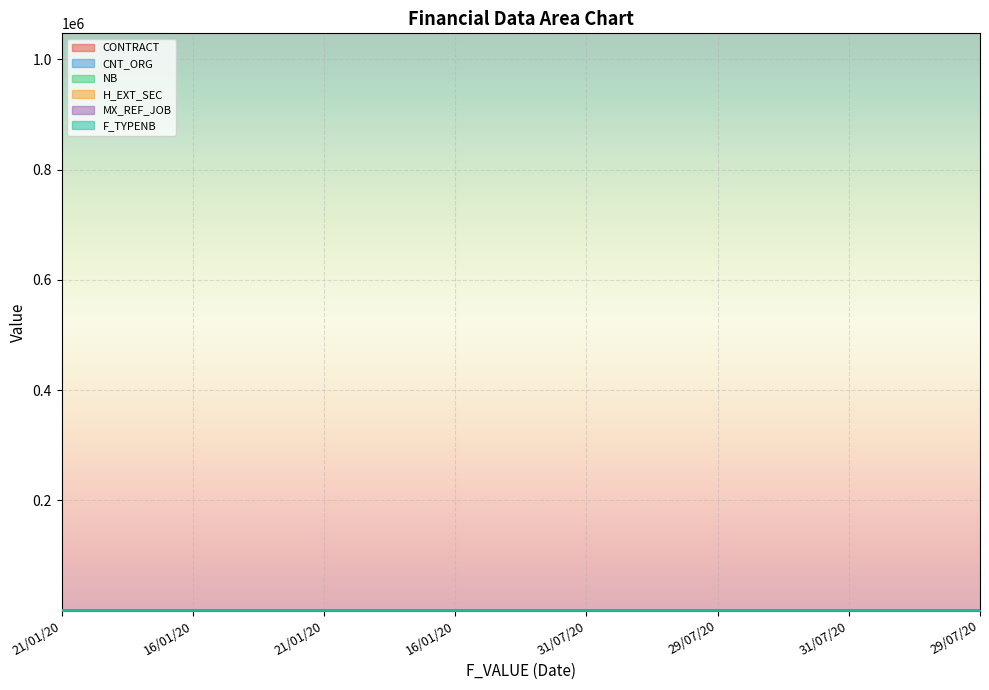

The value of CONTRACT at 21/01/20 is 15.7. True or false?

False